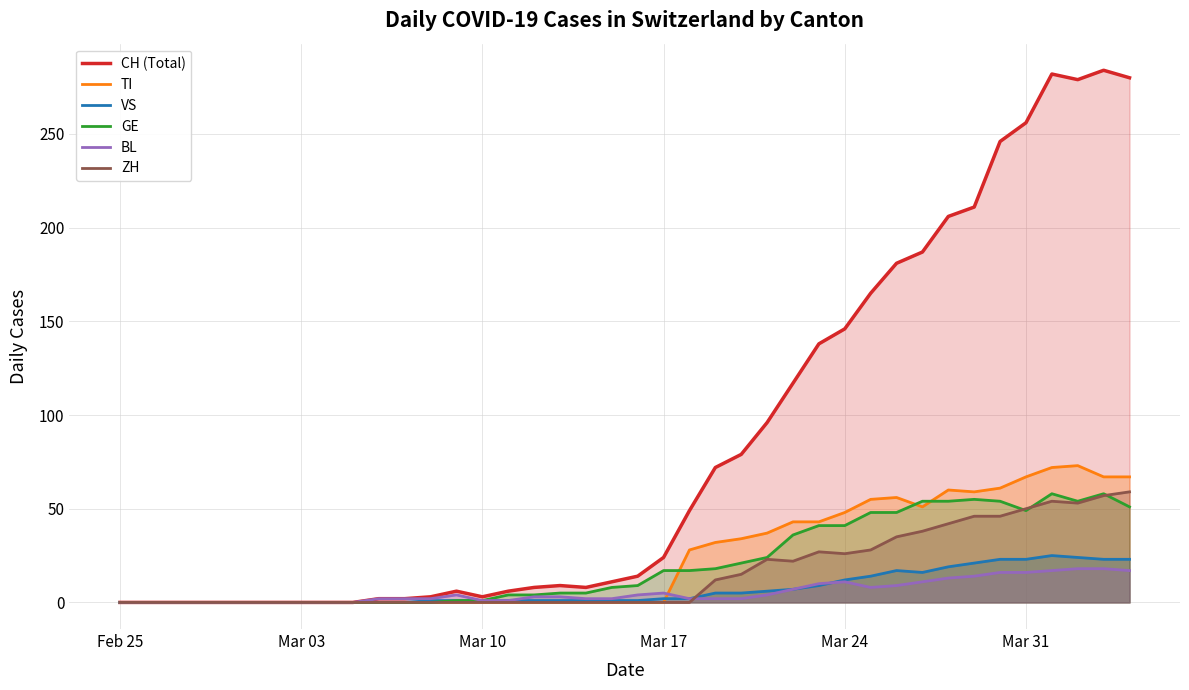

What is the maximum value for VS?

25